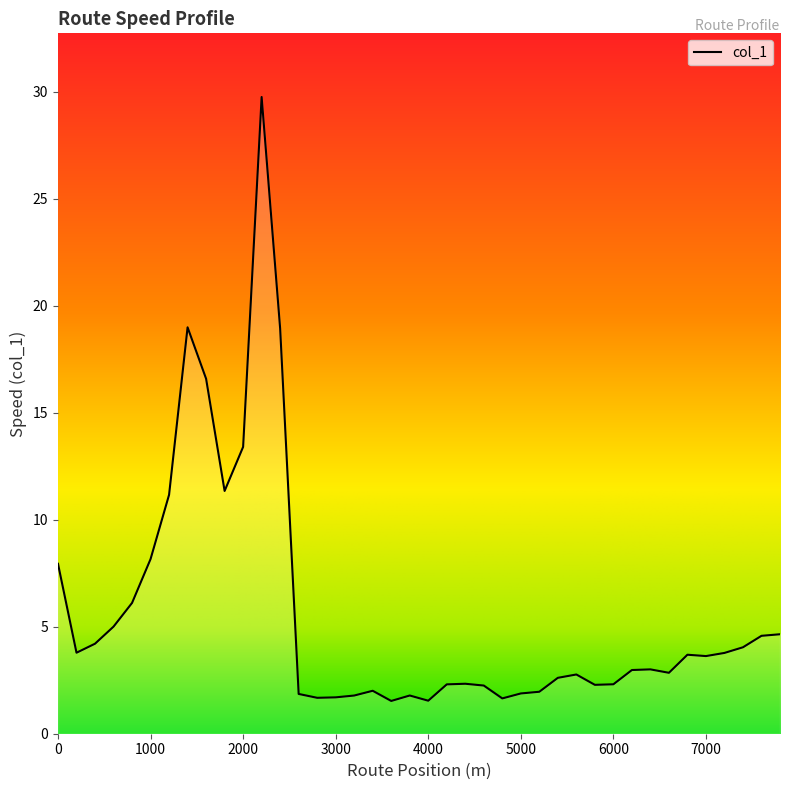

What is the smallest value displayed?

1.5